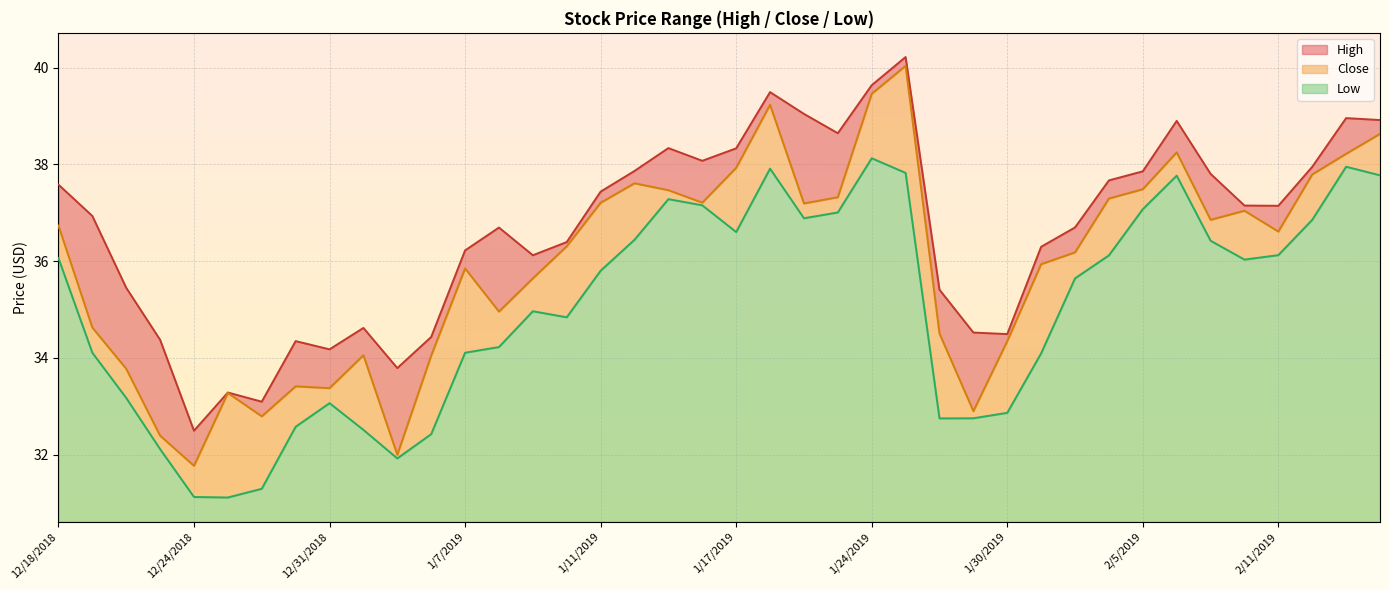

How many data points does each series have?

40